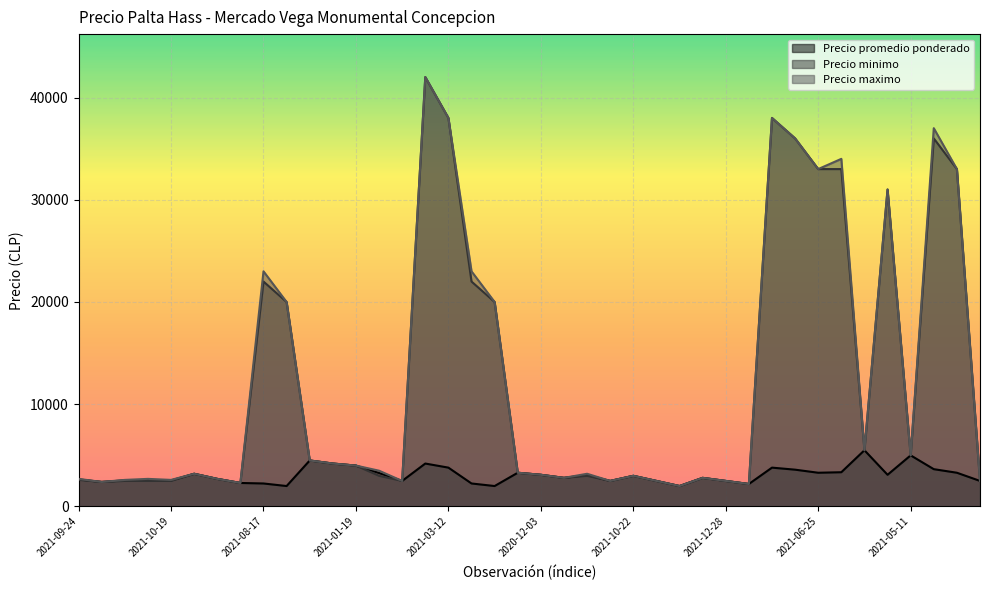

The value of Precio maximo at 2020-12-03 is 5490. True or false?

False